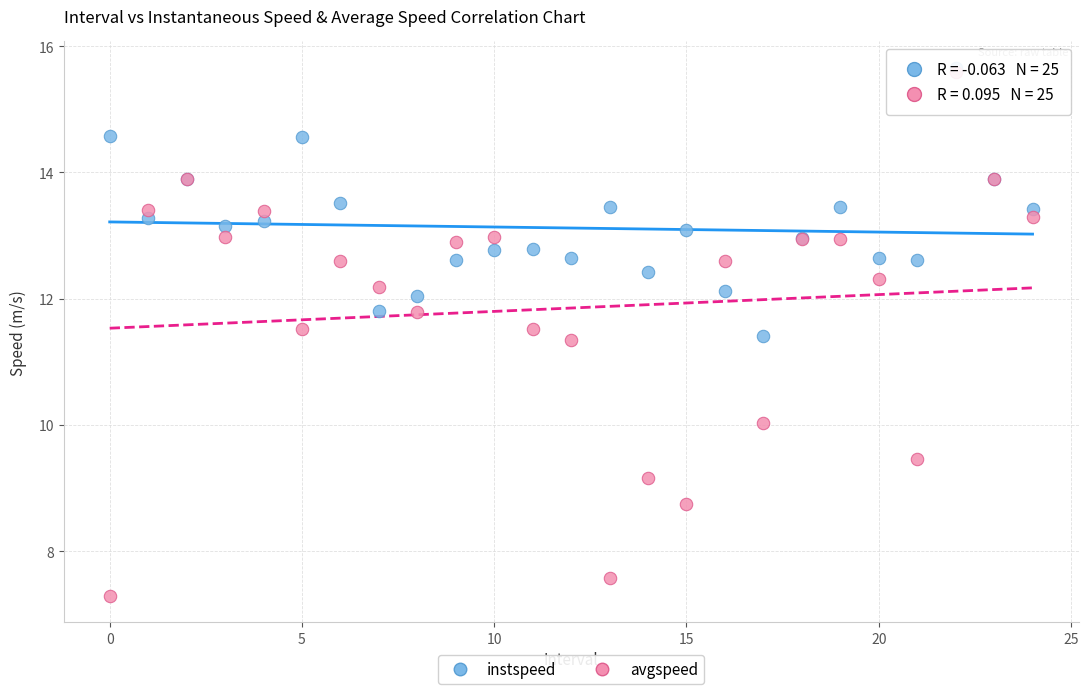

Which series contains the lowest Y value?

avgspeed